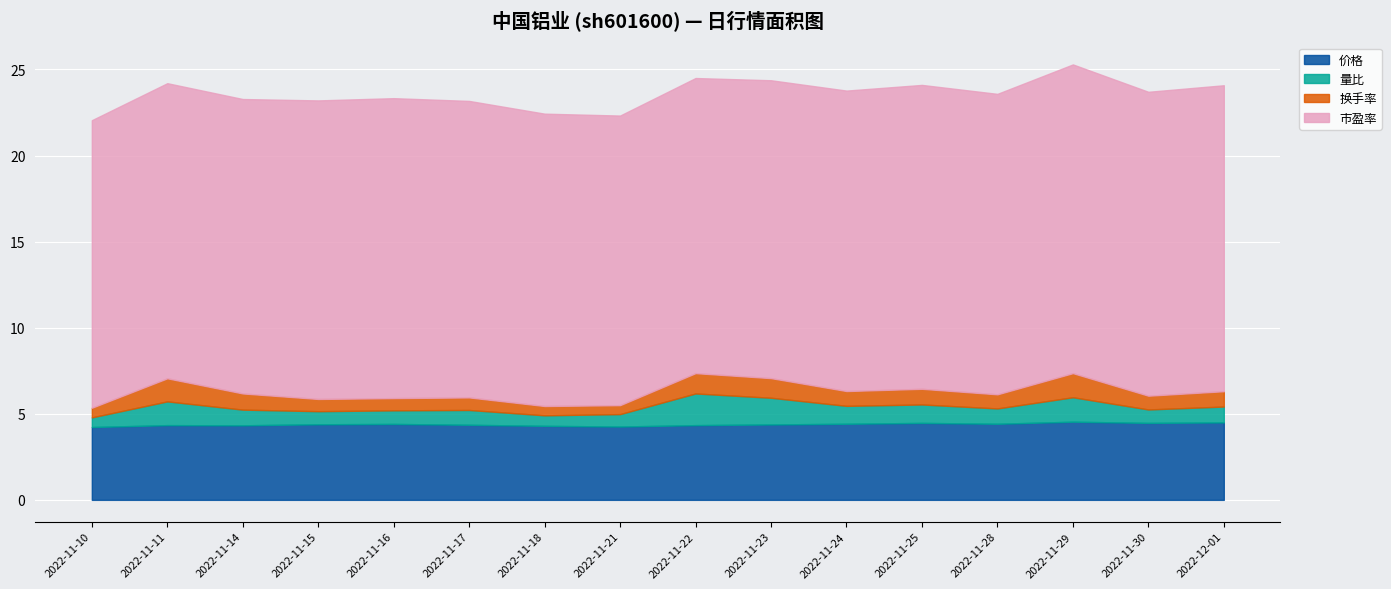

What are all the series names shown in the legend?

价格, 量比, 换手率, 市盈率